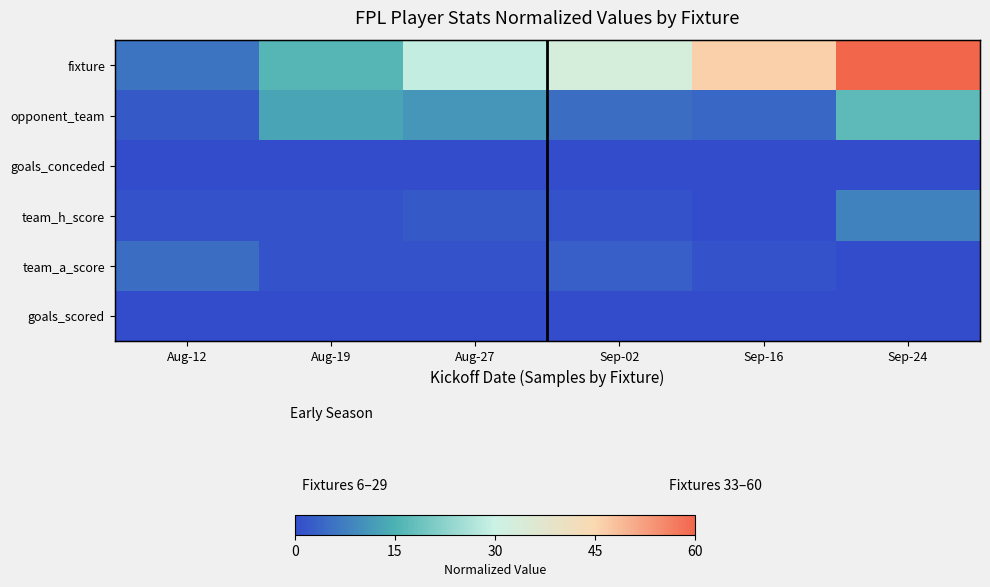

Where does the opponent_team series first go above 11?

Aug-19